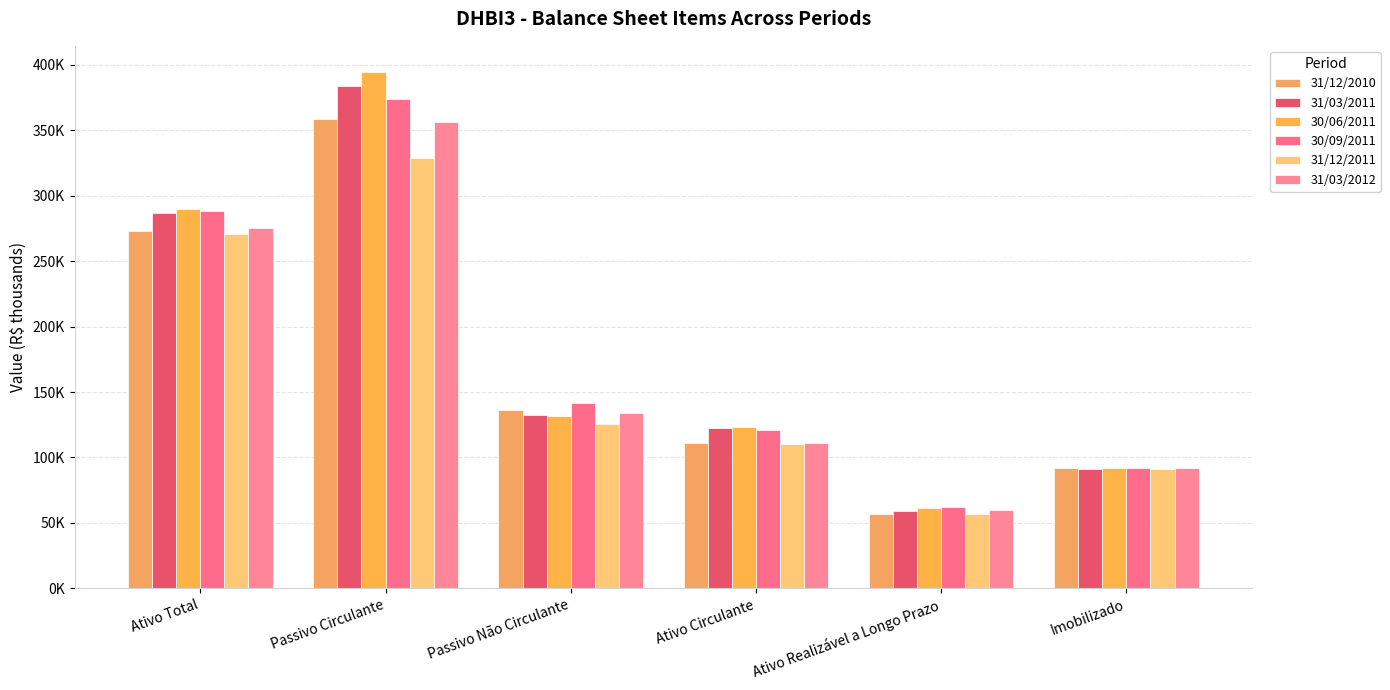

What is the sum of the 31/03/2011 values at Ativo Circulante and Ativo Realizável a Longo Prazo?

182074.0